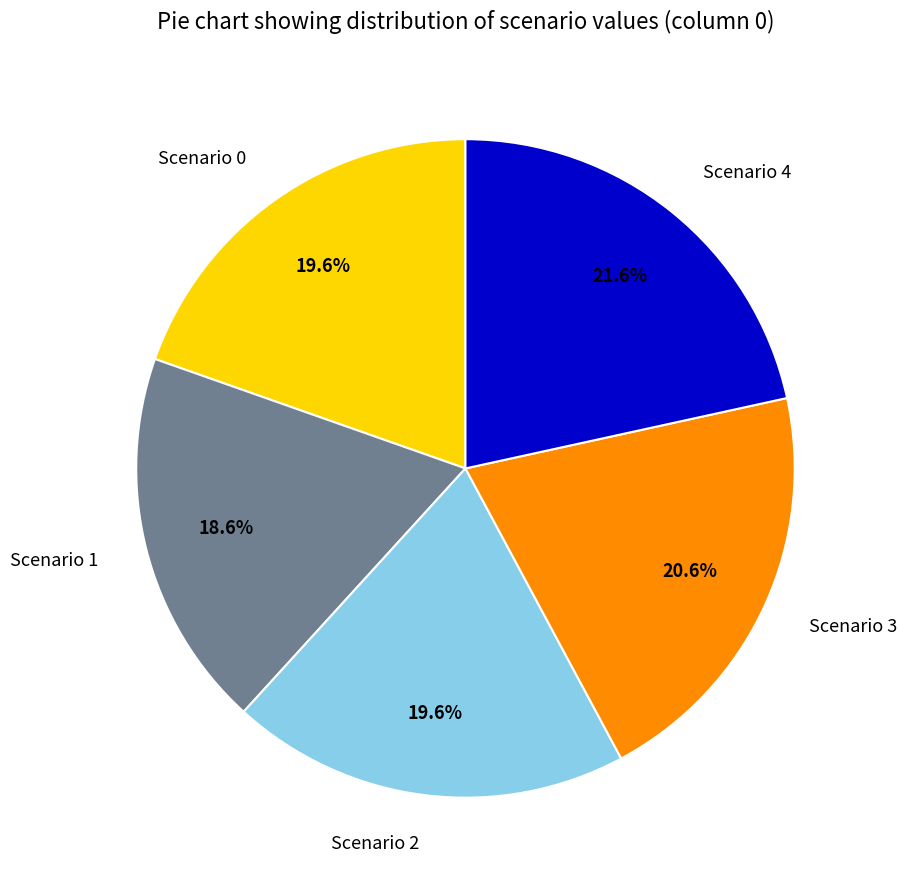

Combined, what portion of the pie is Scenario 0 and Scenario 1?

38.2%